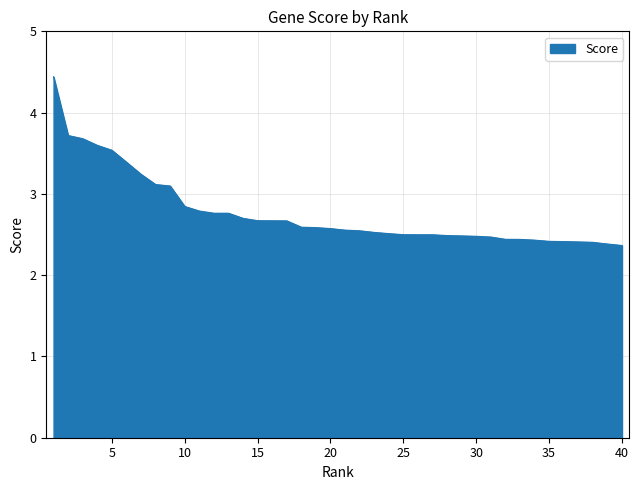

What is the smallest value displayed?

2.4